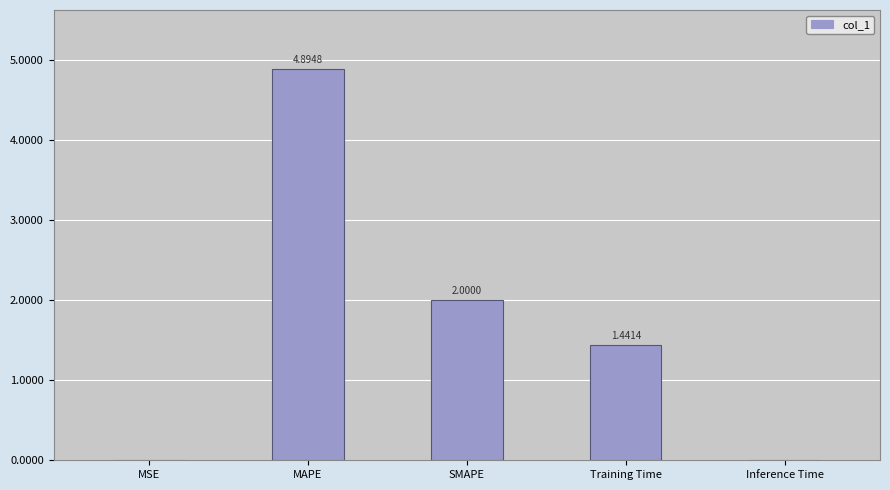

Where does the data first go above 1?

MAPE